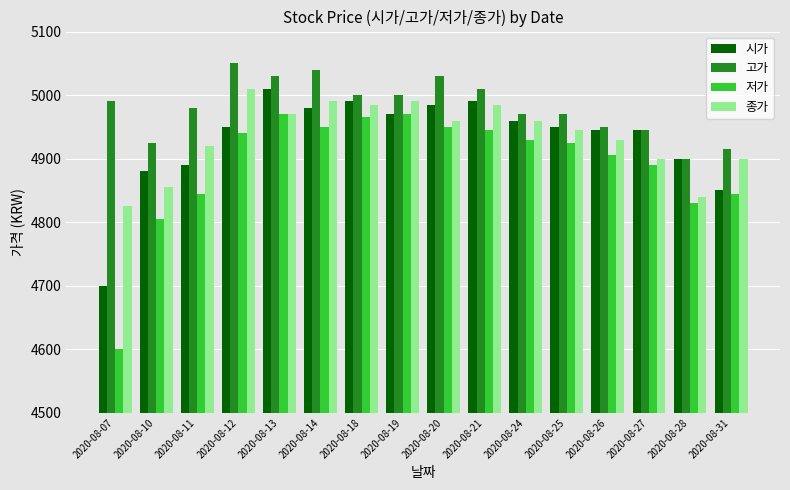

Which series has the widest spread of values?

저가